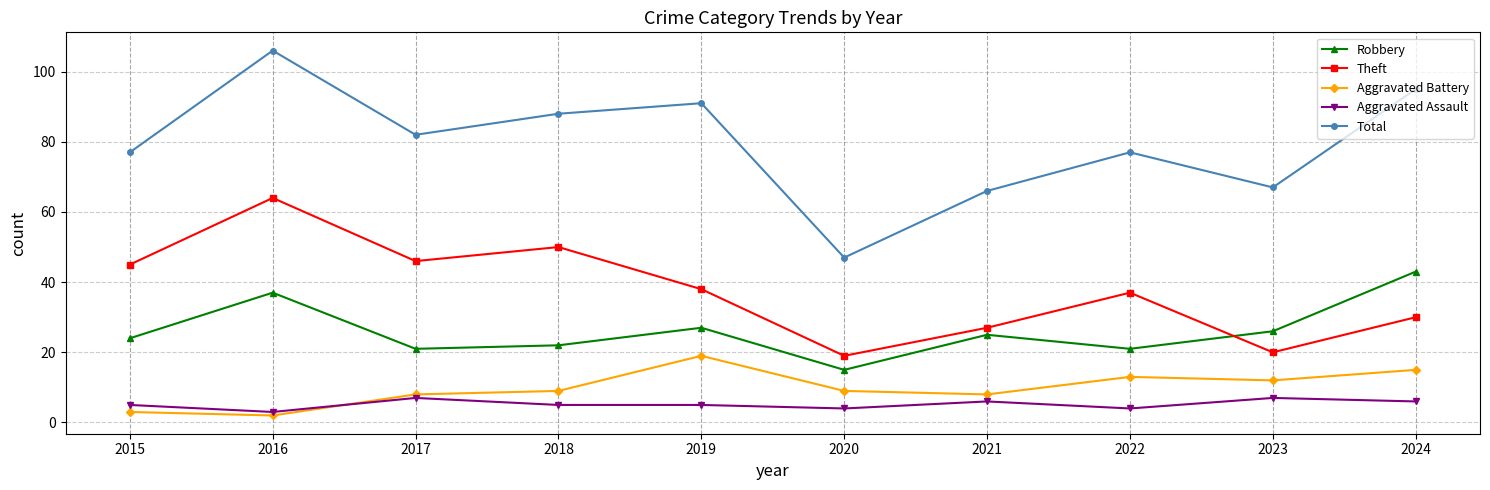

True or false: Aggravated Battery has a value of 8 at 2023.

False